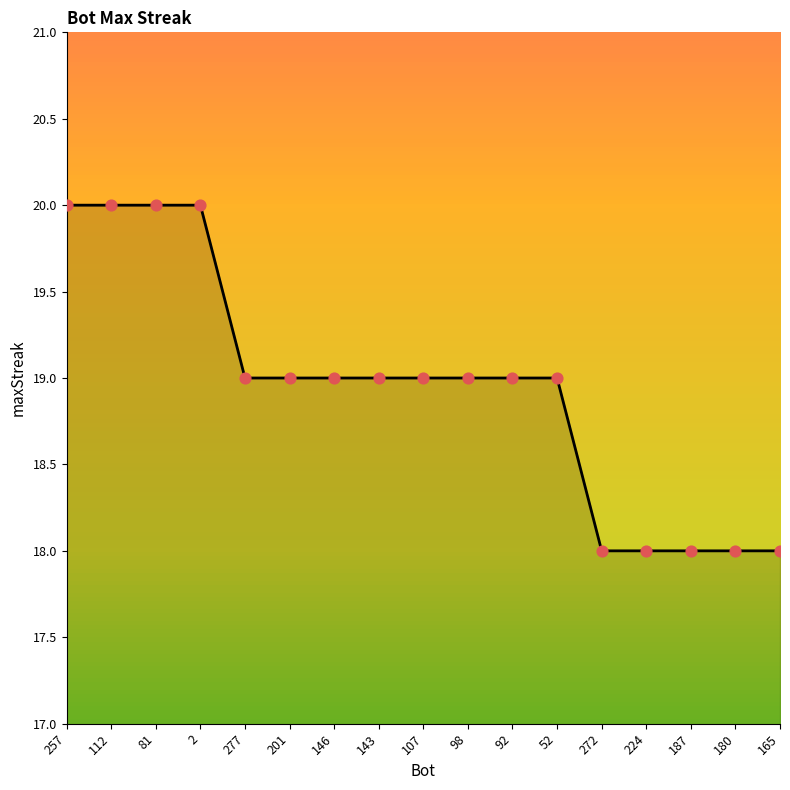

Which has a higher value, 187 or 107?

107